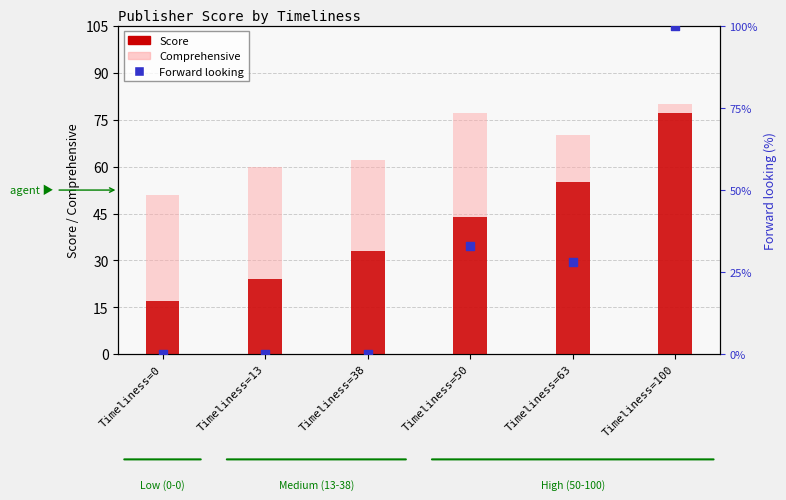

Which series has the widest spread of Y values?

Forward looking